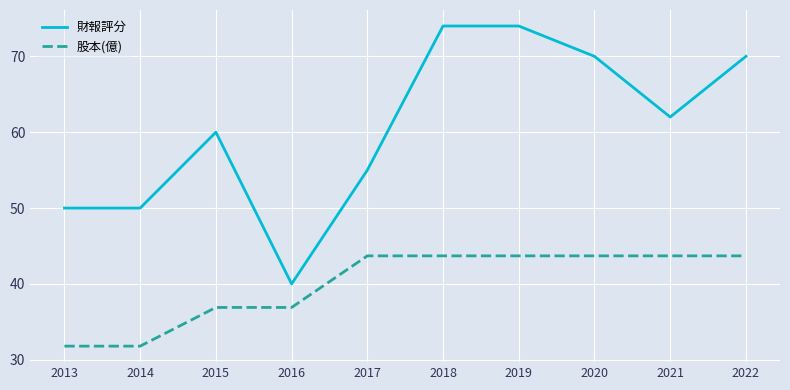

True or false: 財報評分 and 股本(億) cross at least once.

False